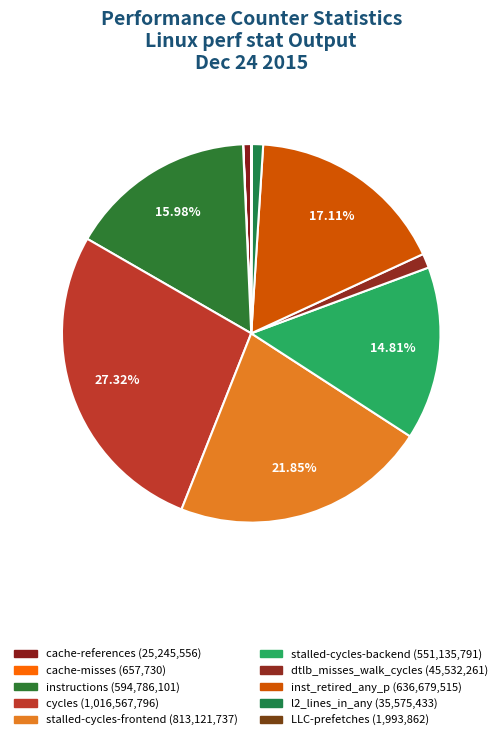

To the nearest percent, what percentage of the pie is inst_retired_any_p?

17%